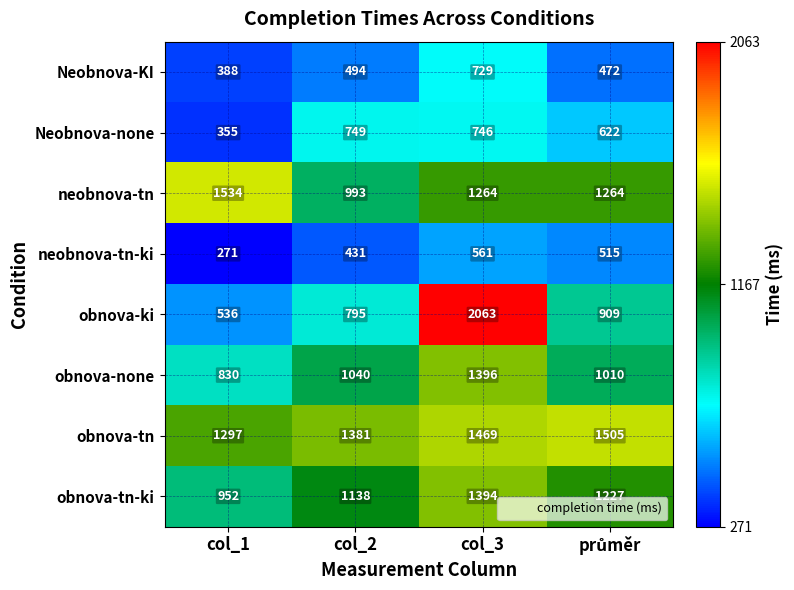

The obnova-ki series shows 1017 at col_3. True or false?

False